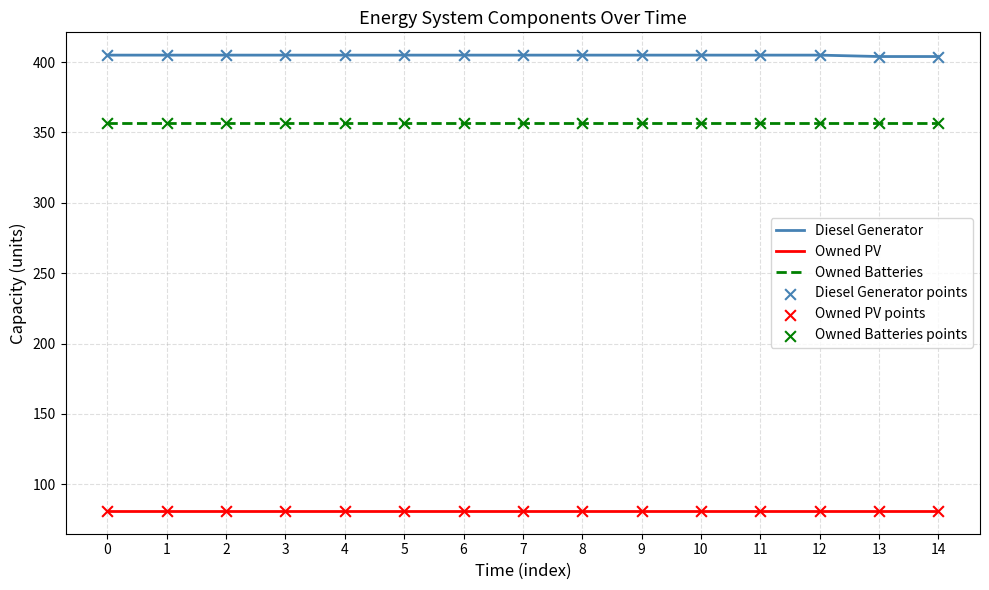

What is the total value across all series at 11?

843